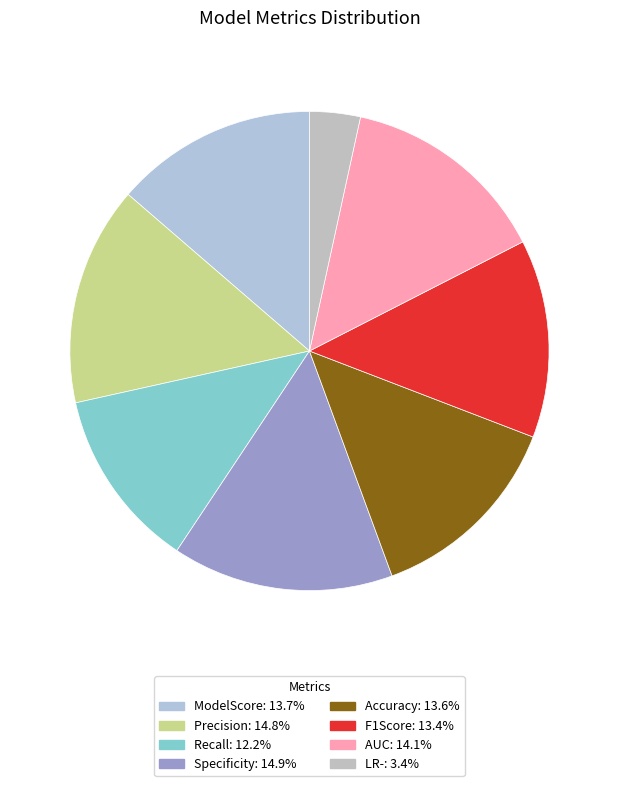

Does ModelScore represent more than half of the total?

No